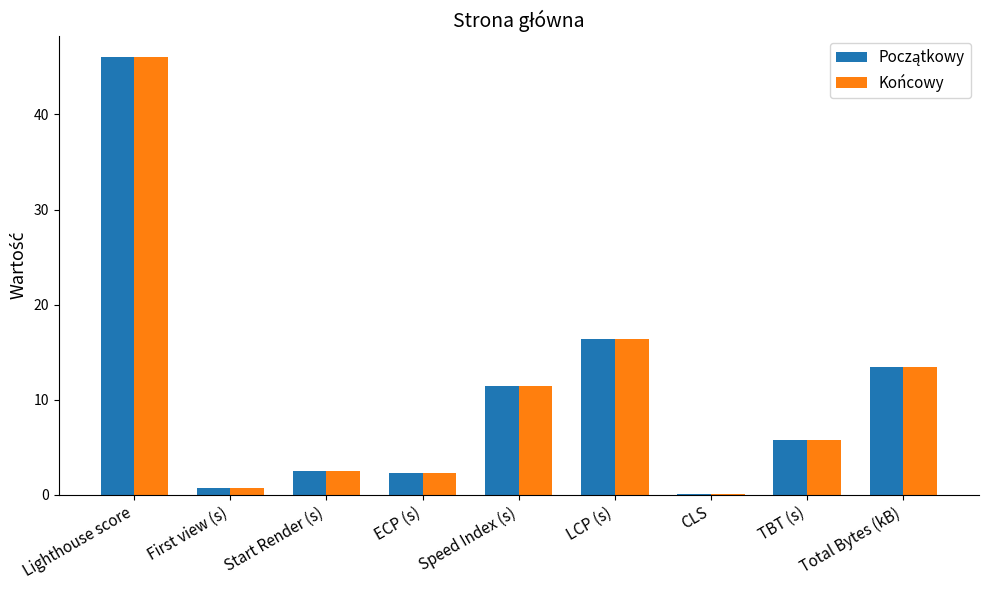

True or false: Końcowy has a value of 13.5 at Total Bytes (kB).

True